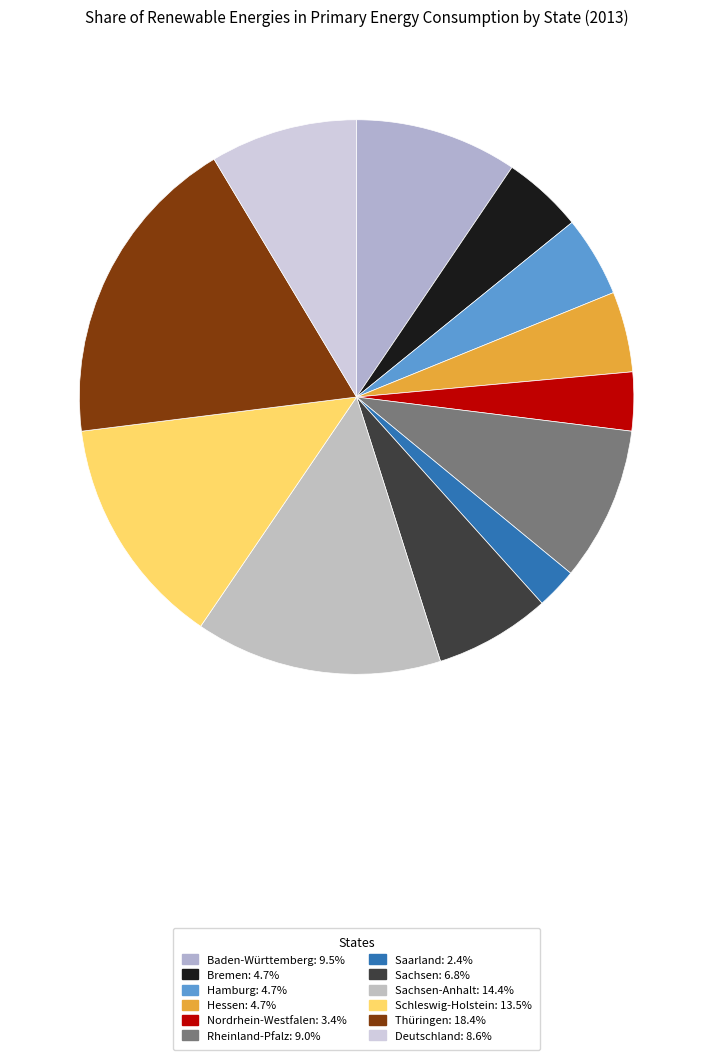

How many segments does this pie chart have?

12